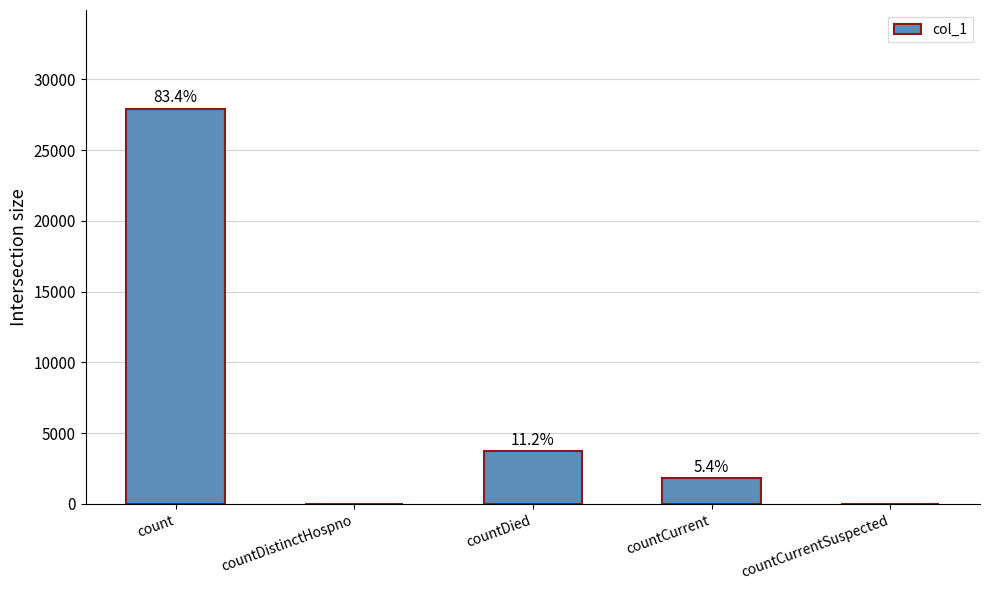

What is the difference between the maximum and second lowest values?

27927